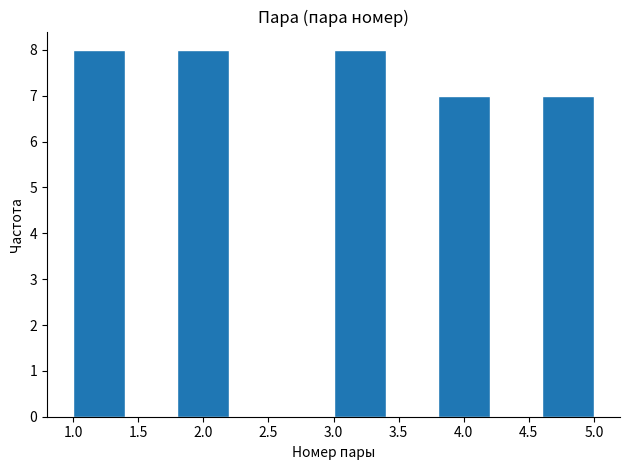

Reading left to right, list every bar in this chart as the range it spans on the x-axis followed by its height. The values are not printed on the chart, so give them approximately, as read against the axis.

1.0 to 1.4: 8
1.4 to 1.8: 0
1.8 to 2.2: 8
2.2 to 2.6: 0
2.6 to 3.0: 0
3.0 to 3.4: 8
3.4 to 3.8: 0
3.8 to 4.2: 7
4.2 to 4.6: 0
4.6 to 5.0: 7